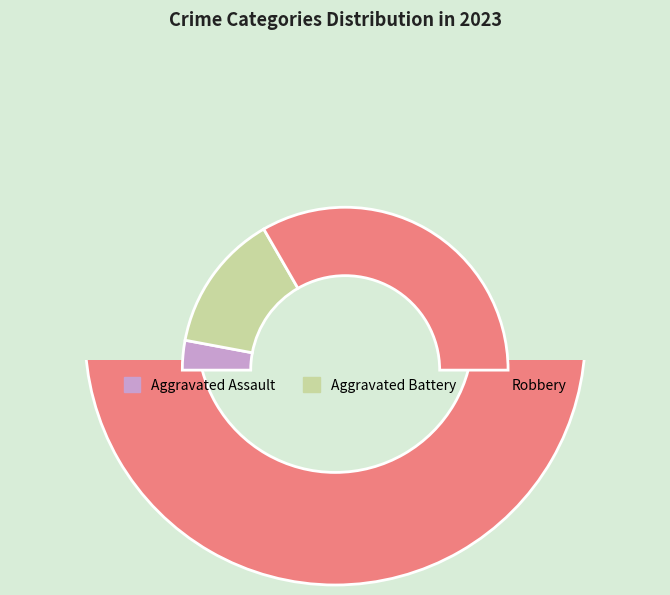

How many slices are in this pie chart?

4